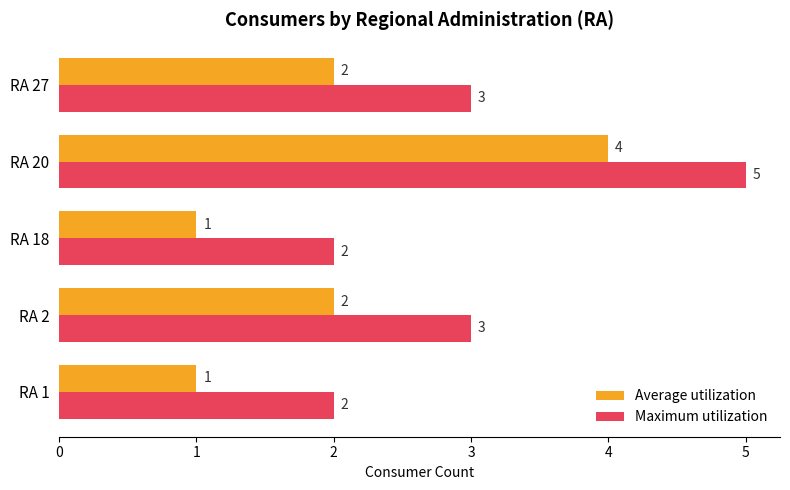

At which category does the chart reach its peak across all series?

RA 20